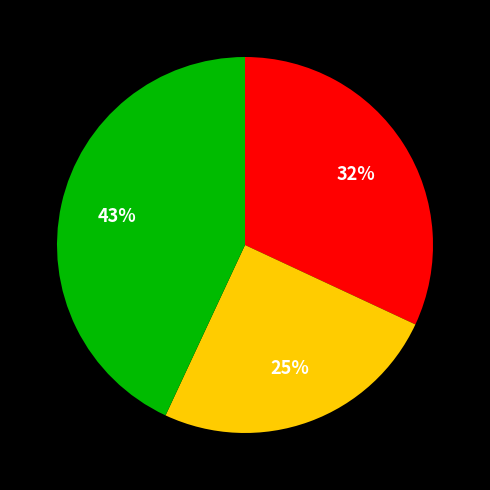

To the nearest percent, what is the difference between the largest and smallest slice percentages?

18%